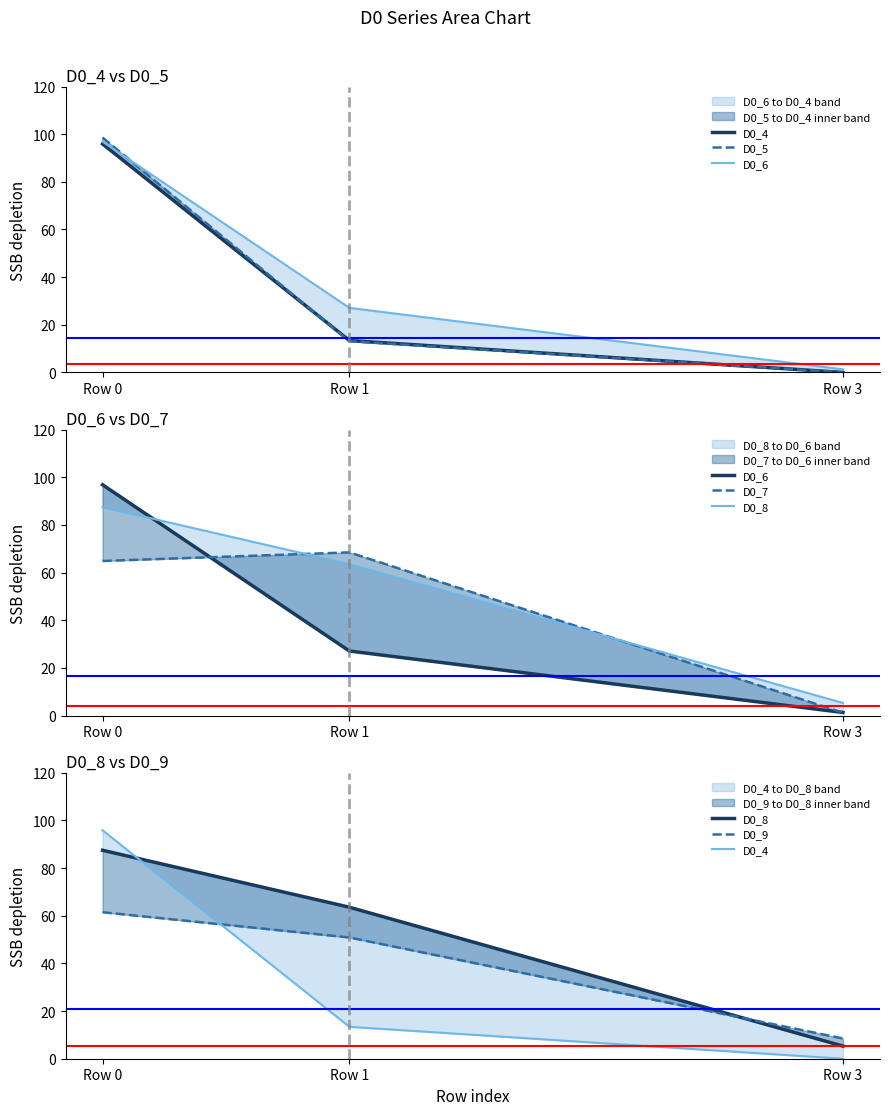

What are all the series names shown in the legend?

D0_4, D0_5, D0_6, D0_7, D0_8, D0_9